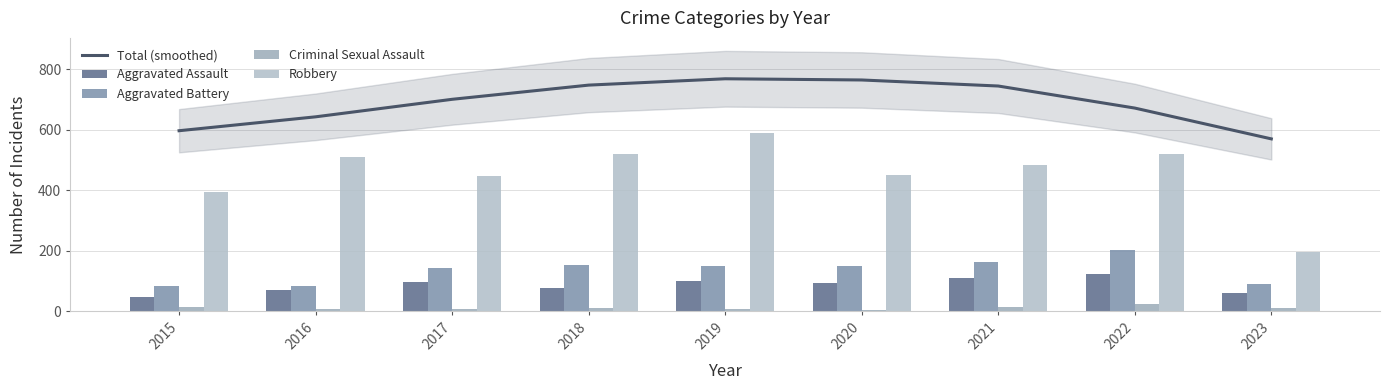

Between 2017 and 2018, which series saw the biggest shift?

Robbery